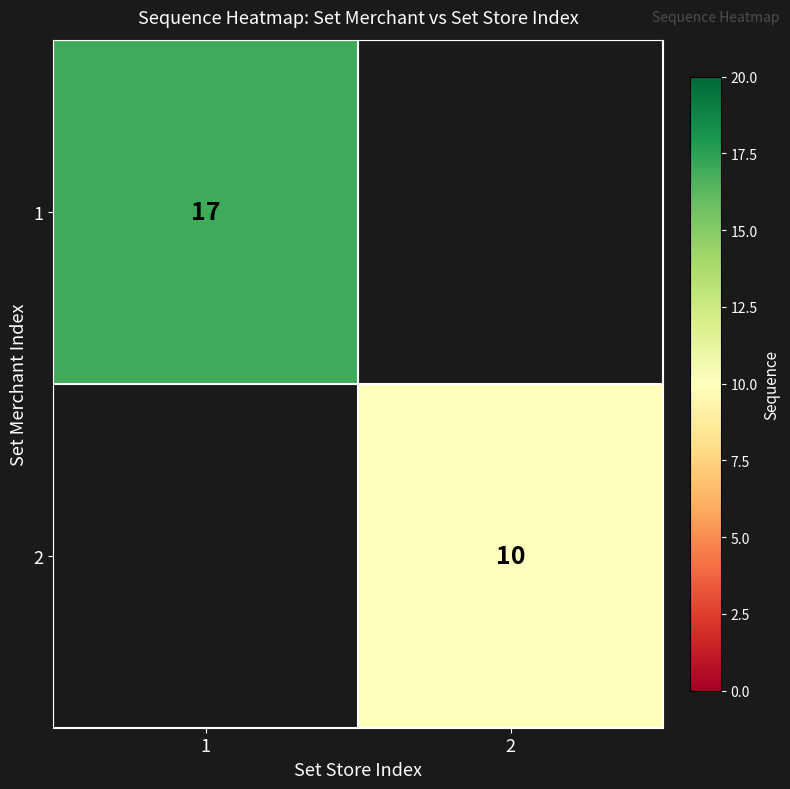

The value of 1 at 1 is 17. True or false?

True